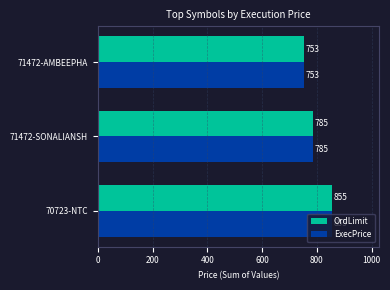

What is the average value of the OrdLimit series?

797.8